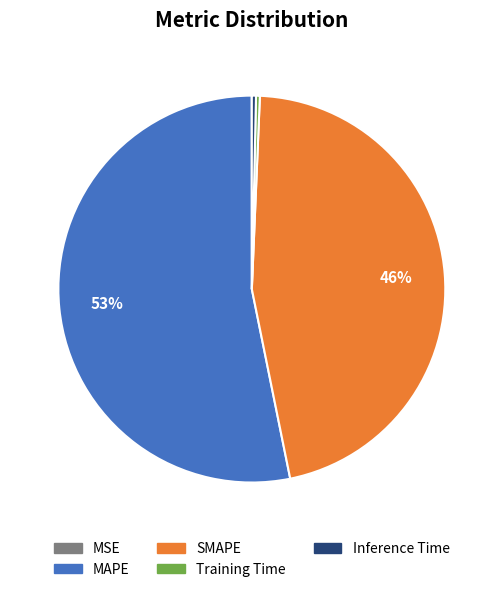

Combined, do MAPE and Inference Time account for over 50%?

Yes